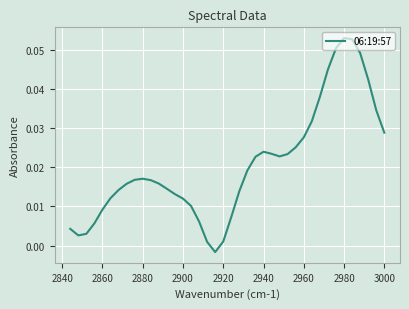

Reading left to right, extract all data points from this chart.

0.0	0.0	0.0	0.0	0.1	0.1	0.1	0.0	0.0	0.0	0.0	0.0	0.0	0.0	0.0	0.0	0.0	0.0	0.0	0.0	0.0	-0.0	0.0	0.0	0.0	0.0	0.0	0.0	0.0	0.0	0.0	0.0	0.0	0.0	0.0	0.0	0.0	0.0	0.0	0.0